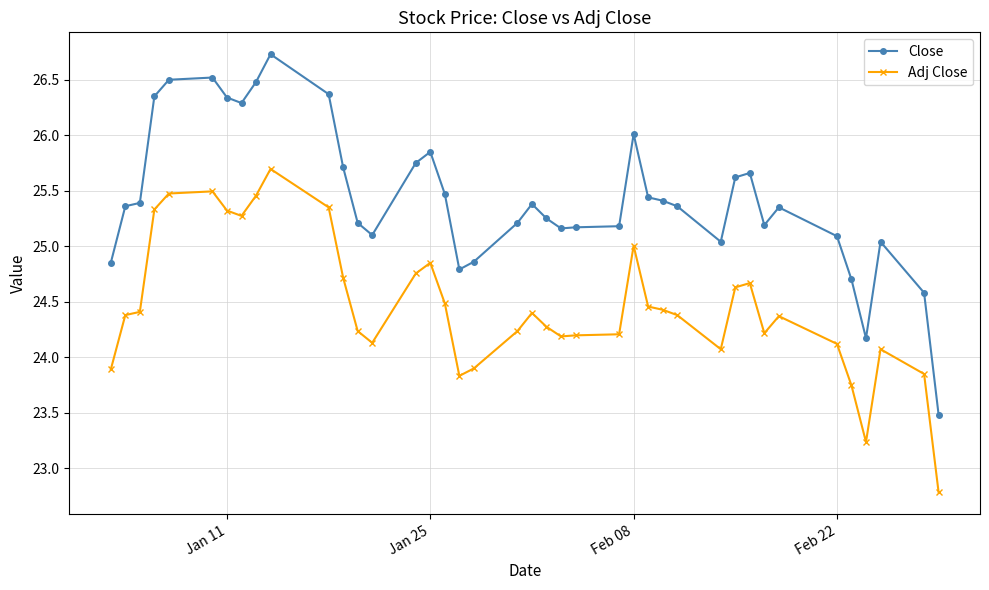

Which series has the largest range (max minus min)?

Close